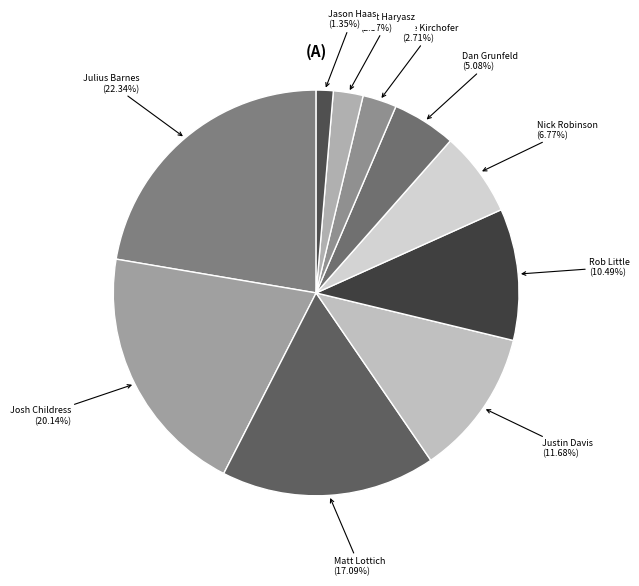

To the nearest percent, what is the average slice percentage?

10%